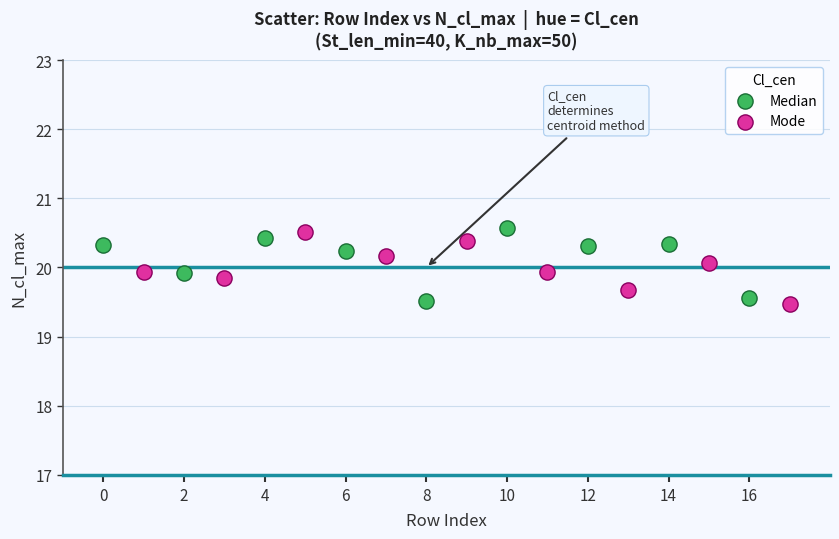

Which series contains the highest Y value?

Median